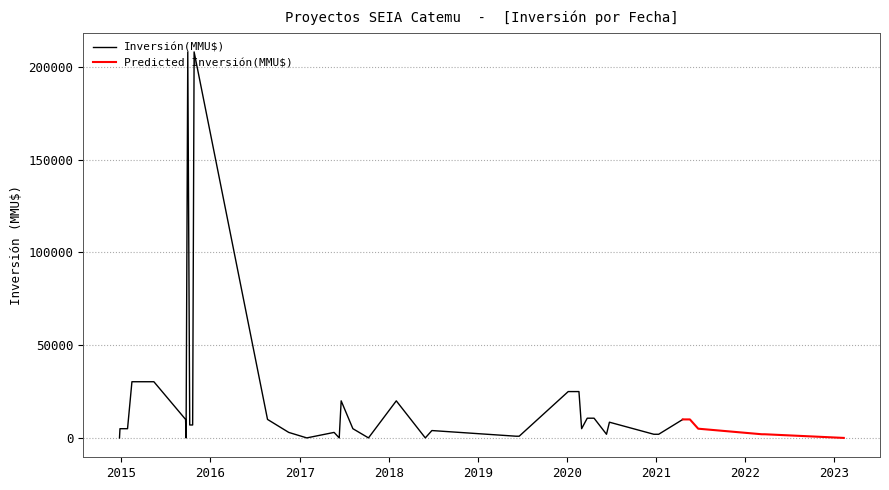

Read the Inversión(MMU$) per year value at 24, to the nearest 10.

3000